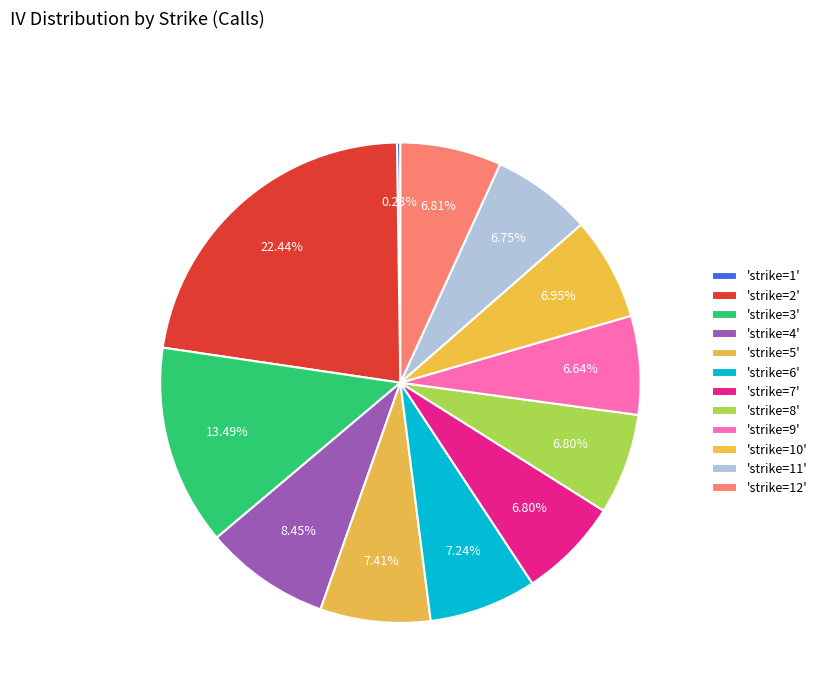

Which slice is the largest?

strike=2